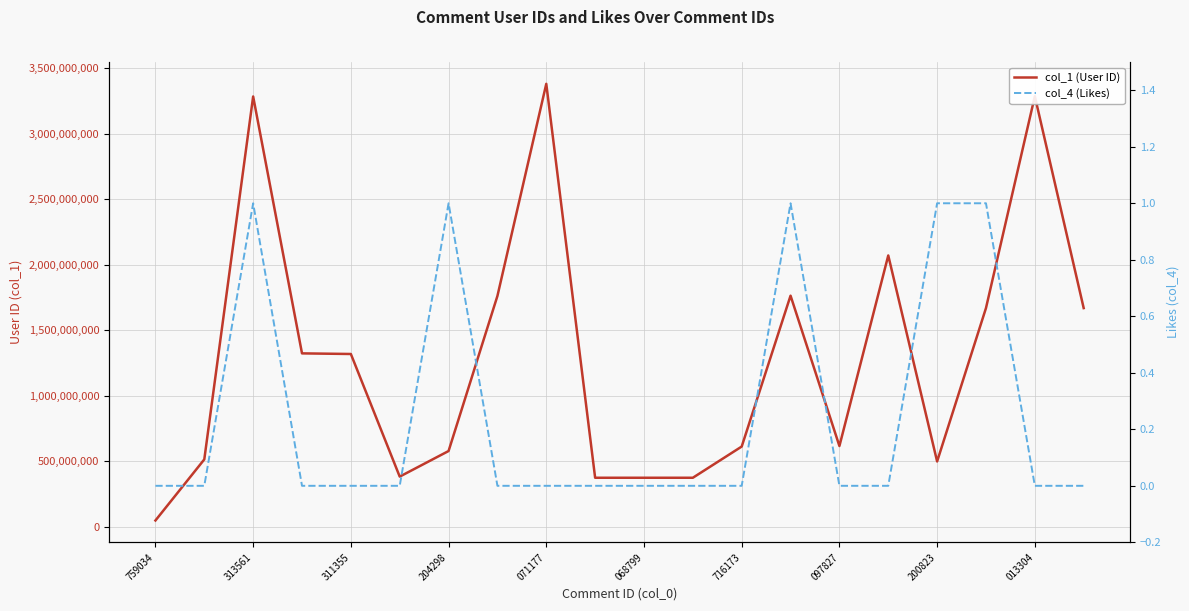

Where is col_4 (Likes) nearest to the value 0?

759034